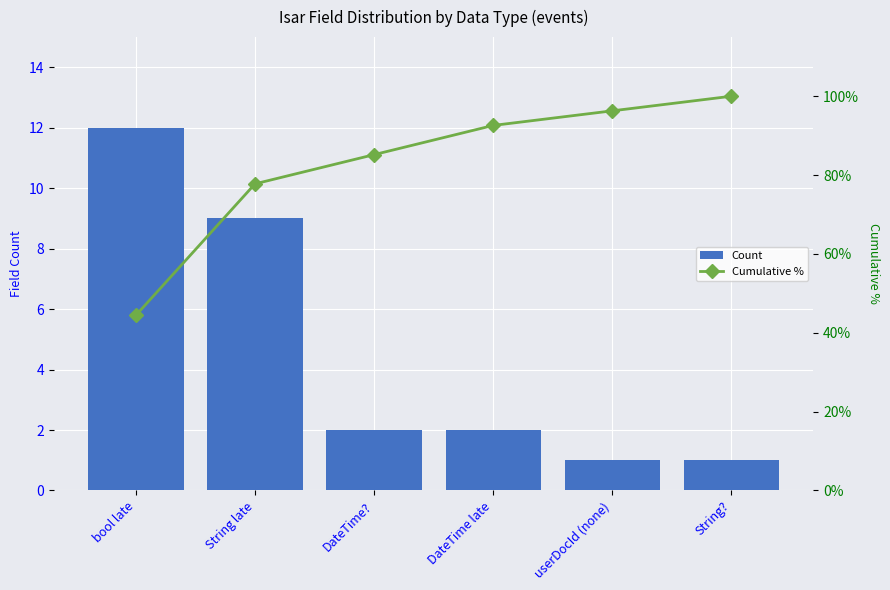

At which label is Count closest to 6?

String late